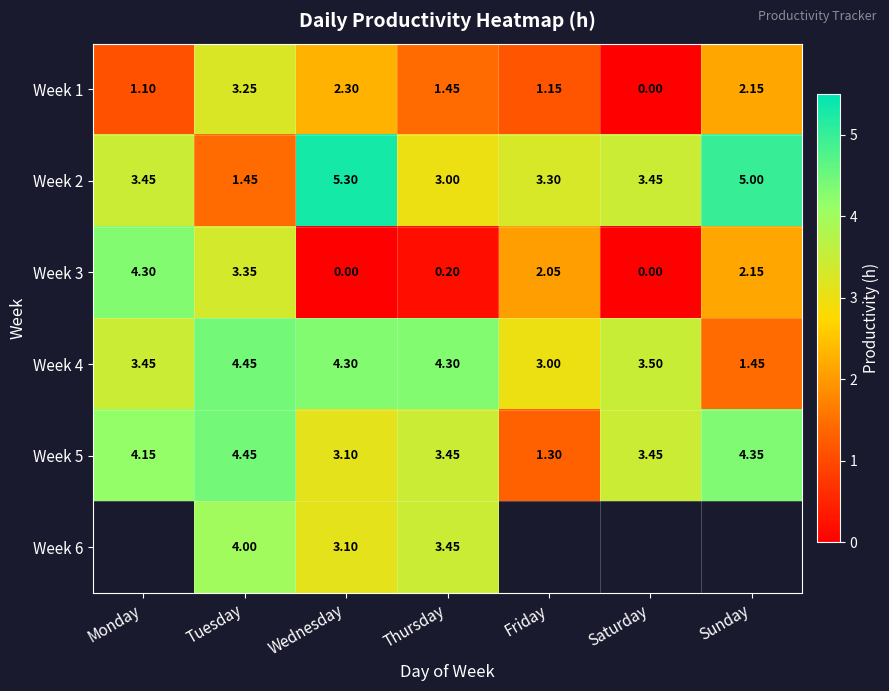

Is the value of Week 5 at Thursday greater than the value of Week 4 at Saturday?

No